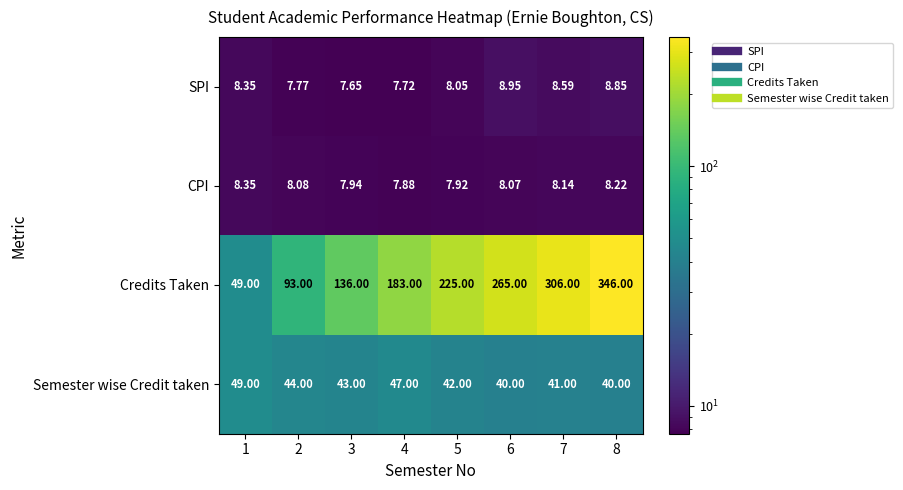

What is the spread (max minus min) of values at 2?

85.2